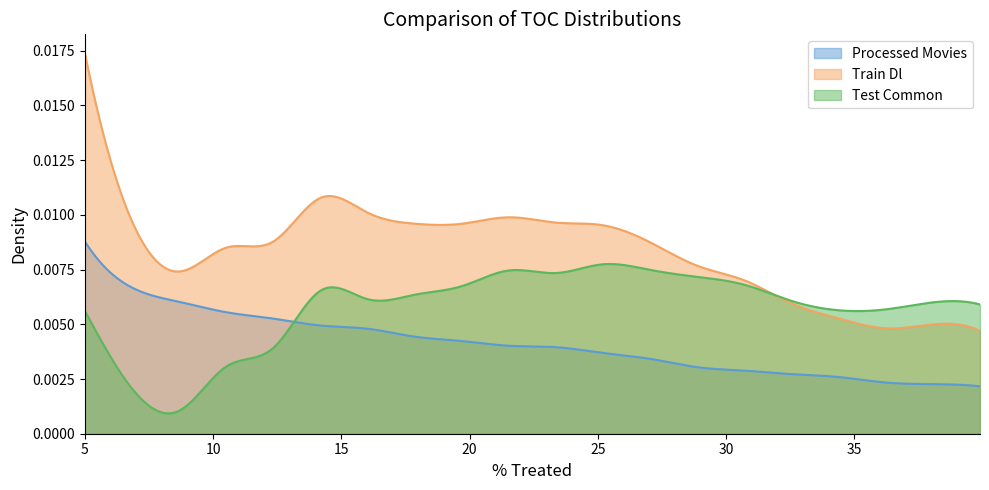

Which series has the largest total across all categories?

Train Dl